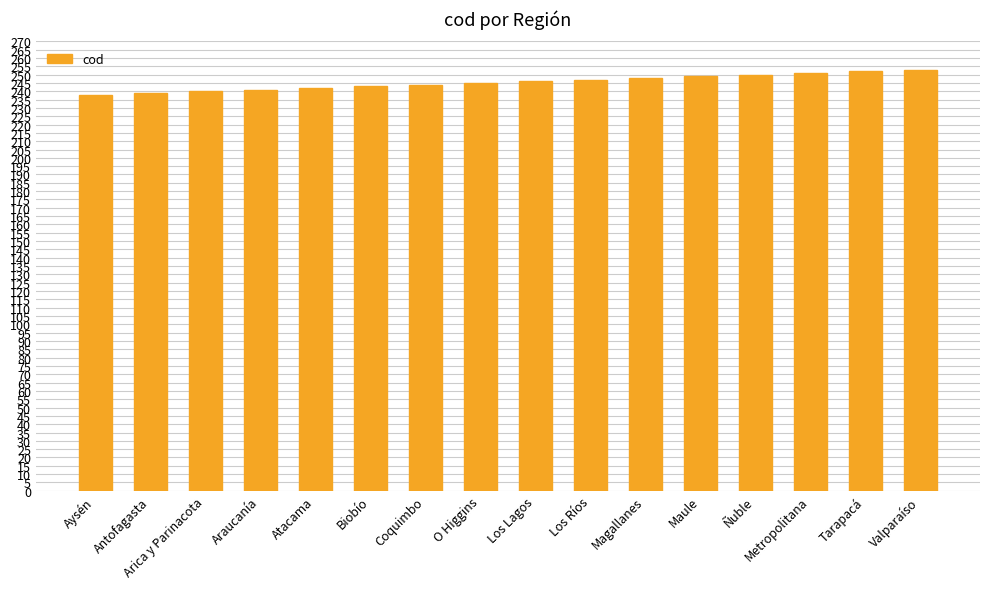

Read the value at Metropolitana, to the nearest 5.

250